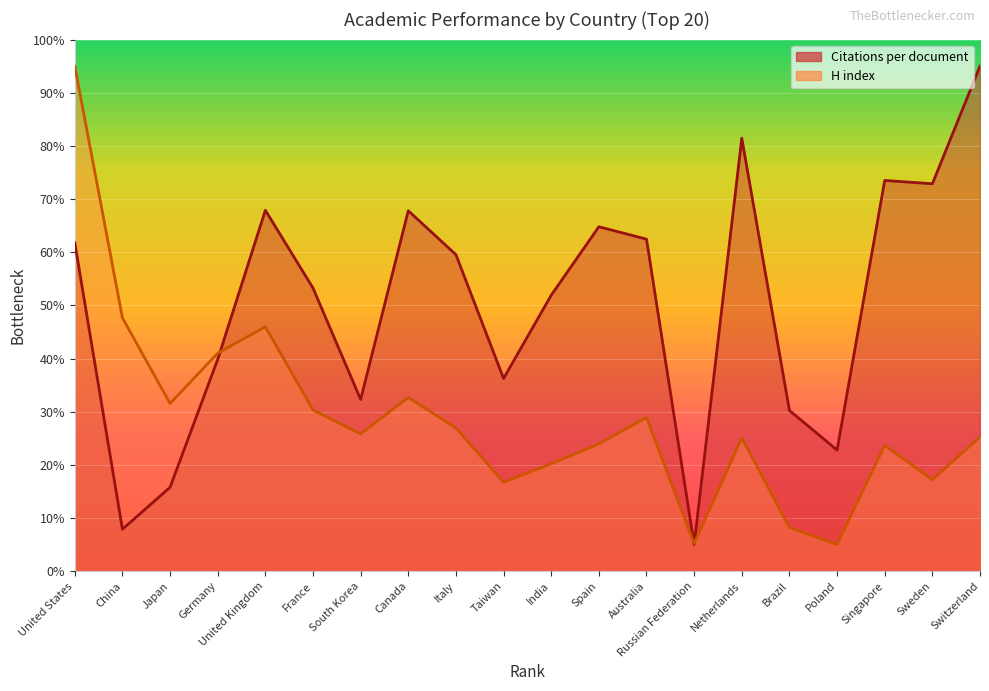

True or false: Citations per document has more than 2 interior local peaks.

True